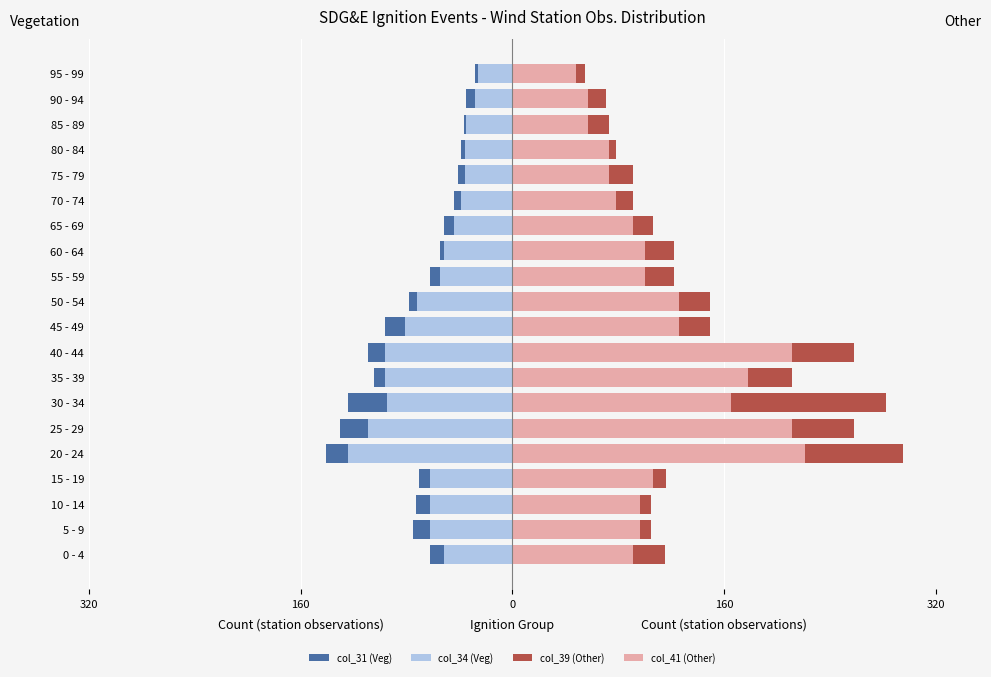

How many values in the col_34 (Veg) series exceed -55?

9